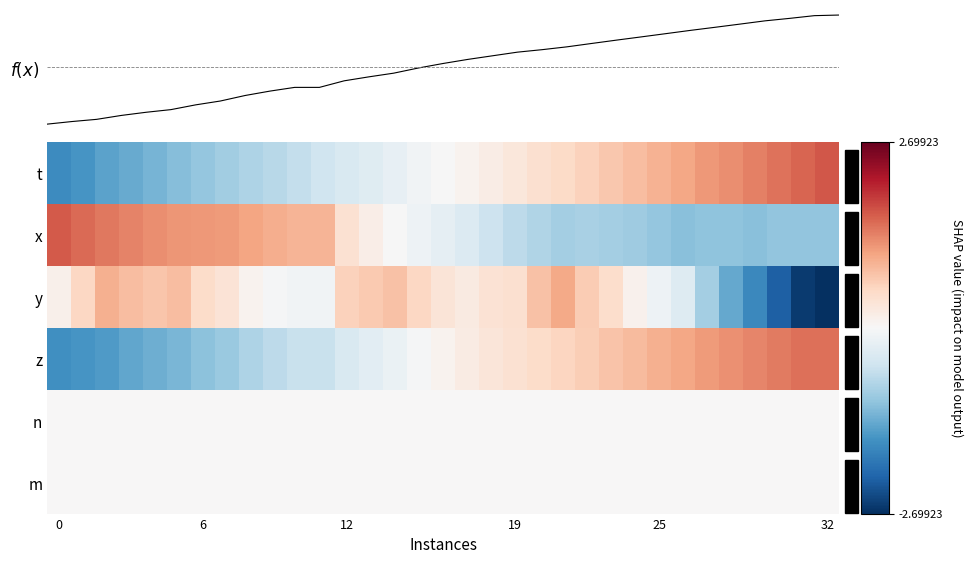

Which series has the largest total across all categories?

z